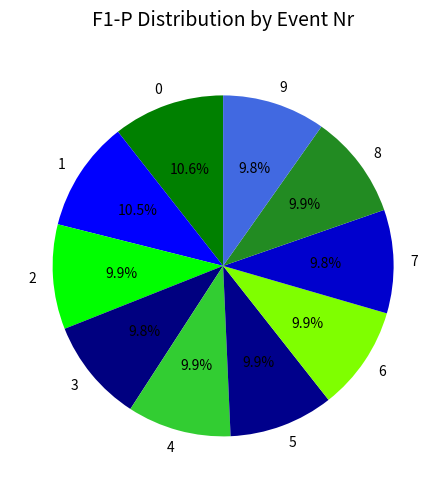

Is there a majority slice in this chart?

No